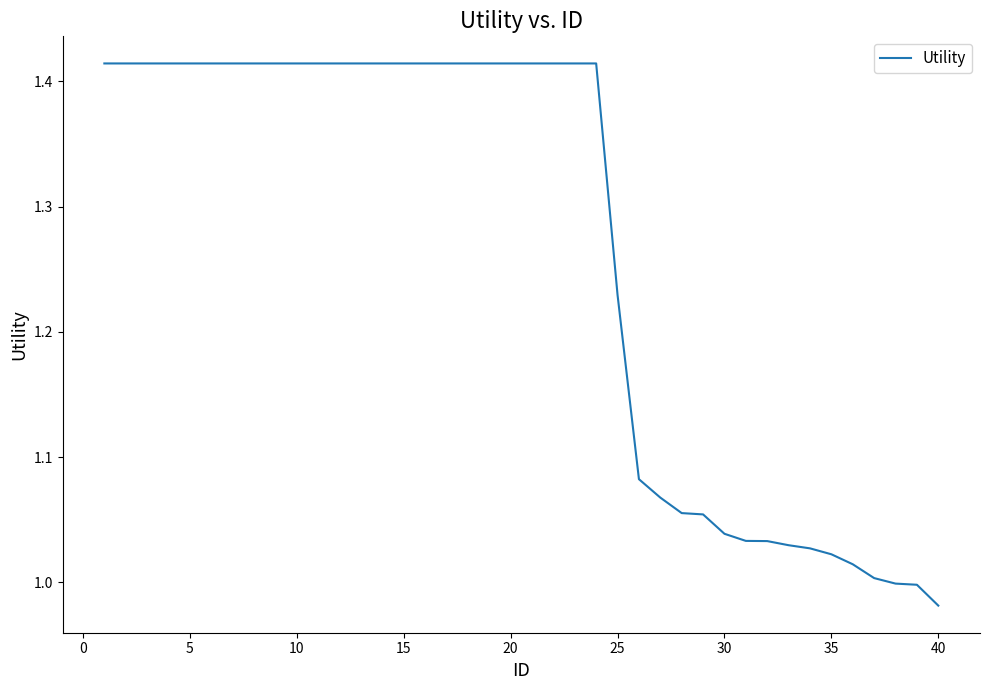

What is the difference between the maximum and minimum values?

0.4